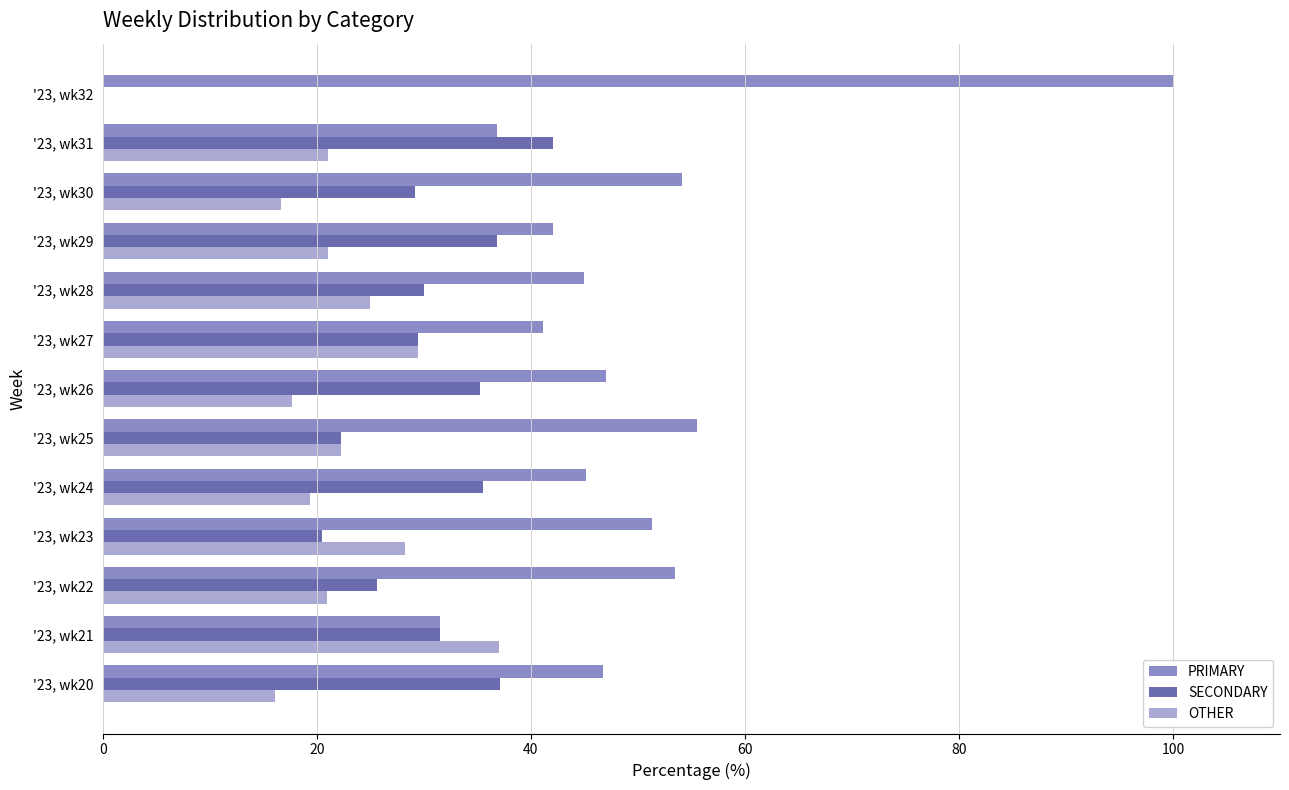

Which series has the largest total across all categories?

PRIMARY